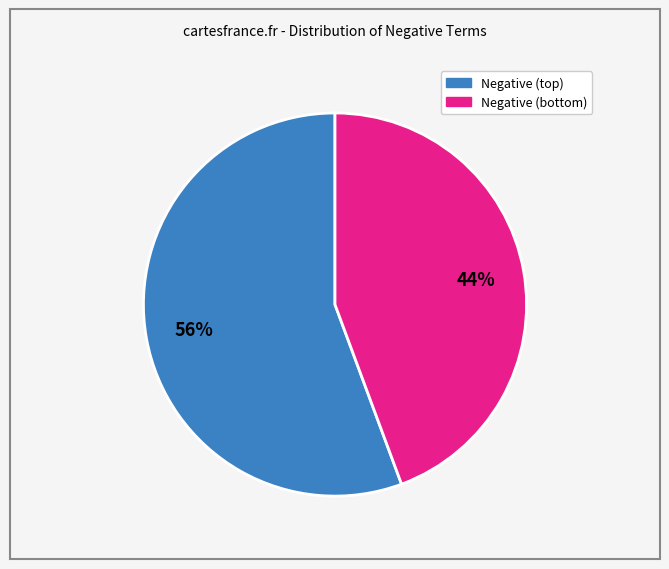

Does any single category account for the majority?

Yes